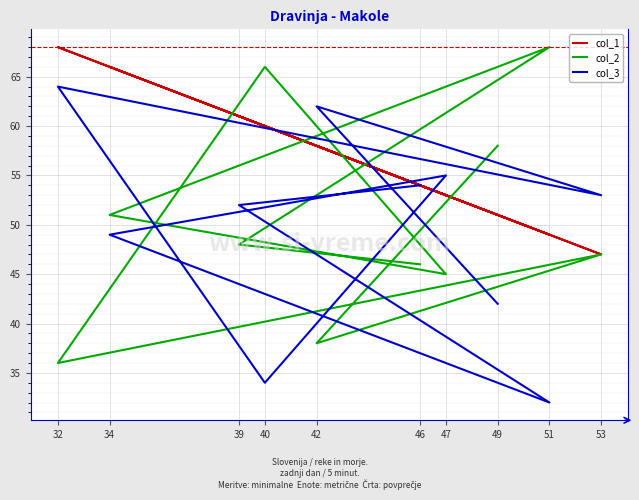

What are all the series names shown in the legend?

col_1, col_2, col_3